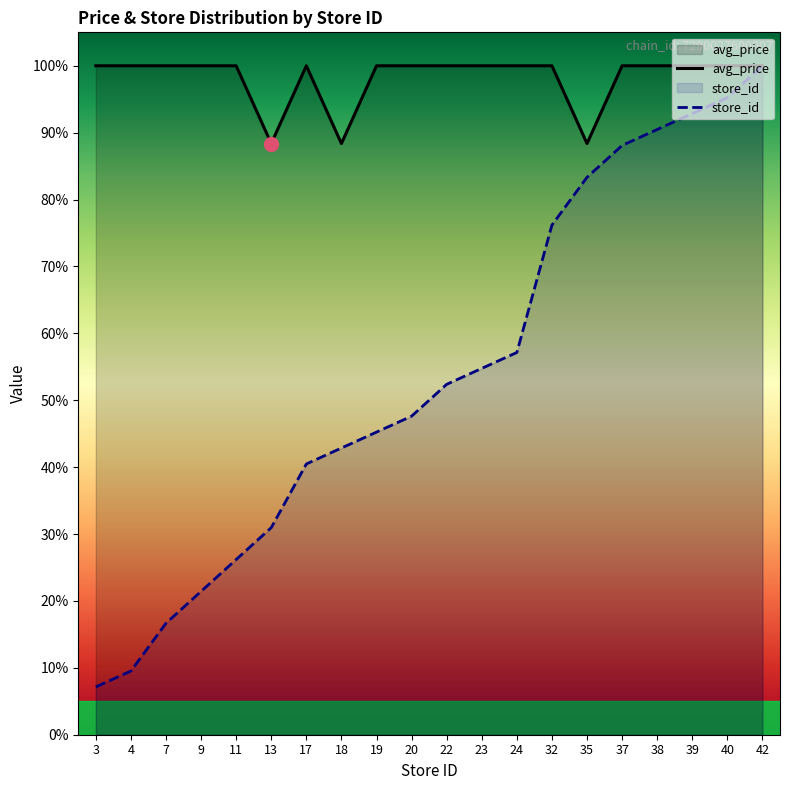

Is the value of avg_price at 40 greater than the value of store_id at 32?

Yes